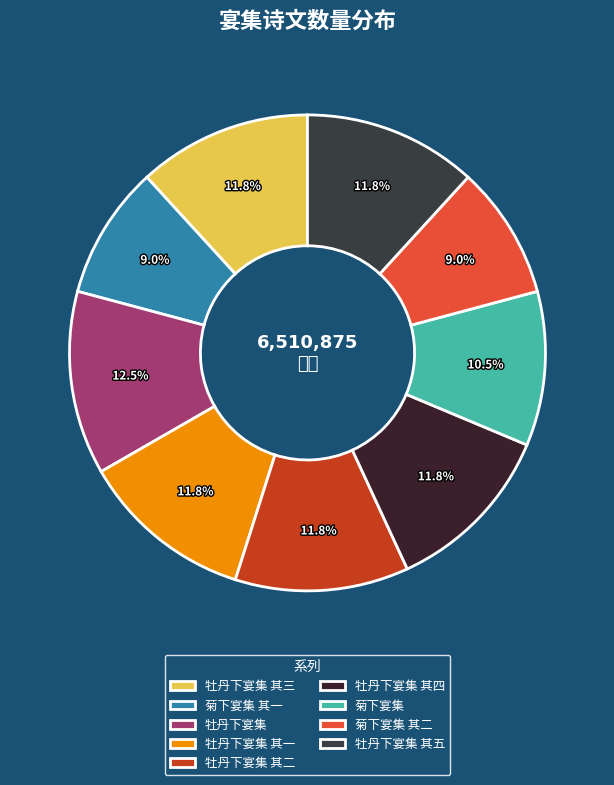

Count the number of slices in the pie.

9